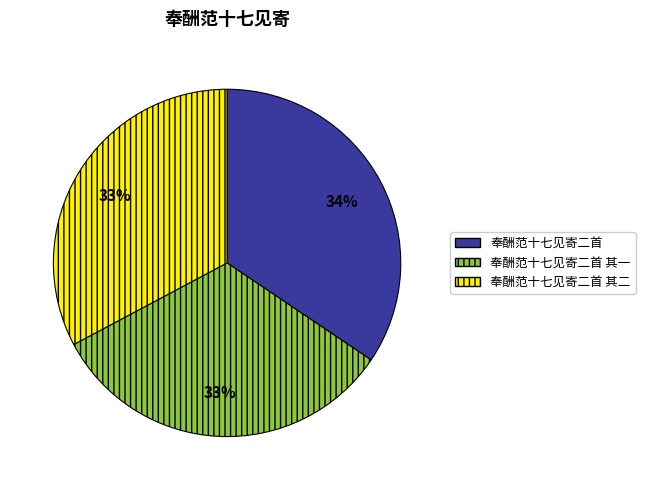

To the nearest percent, what is the combined percentage of 奉酬范十七见寄二首 and 奉酬范十七见寄二首 其二?

67%